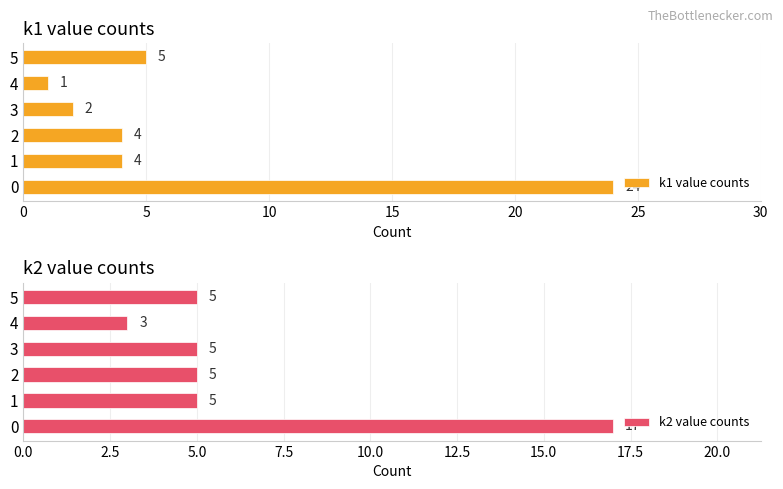

Count the number of data series in this chart.

2